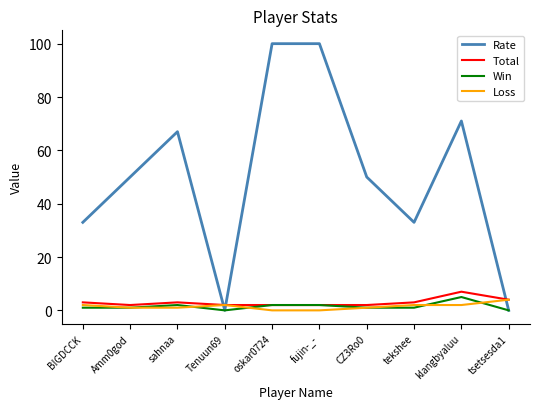

What is the difference between the maximum and minimum values in the Loss series?

4